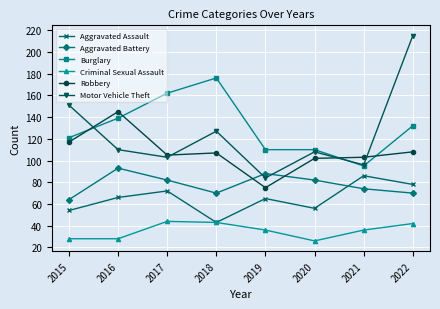

What is the highest value of the Criminal Sexual Assault series?

44